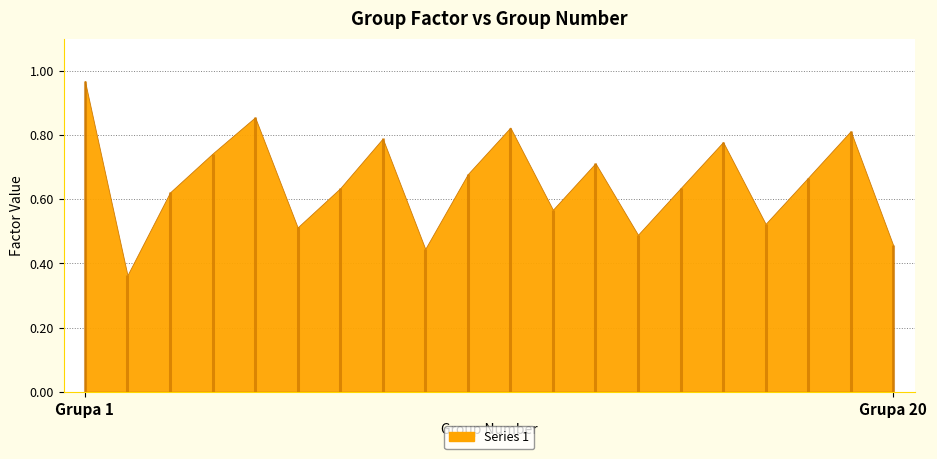

Reading right to left, extract all data points from this chart.

Grupa 20=0.5	Grupa 19=0.8	Grupa 18=0.7	Grupa 17=0.5	Grupa 16=0.8	Grupa 15=0.6	Grupa 14=0.5	Grupa 13=0.7	Grupa 12=0.6	Grupa 11=0.8	Grupa 10=0.7	Grupa 9=0.4	Grupa 8=0.8	Grupa 7=0.6	Grupa 6=0.5	Grupa 5=0.9	Grupa 4=0.7	Grupa 3=0.6	Grupa 2=0.4	Grupa 1=1.0